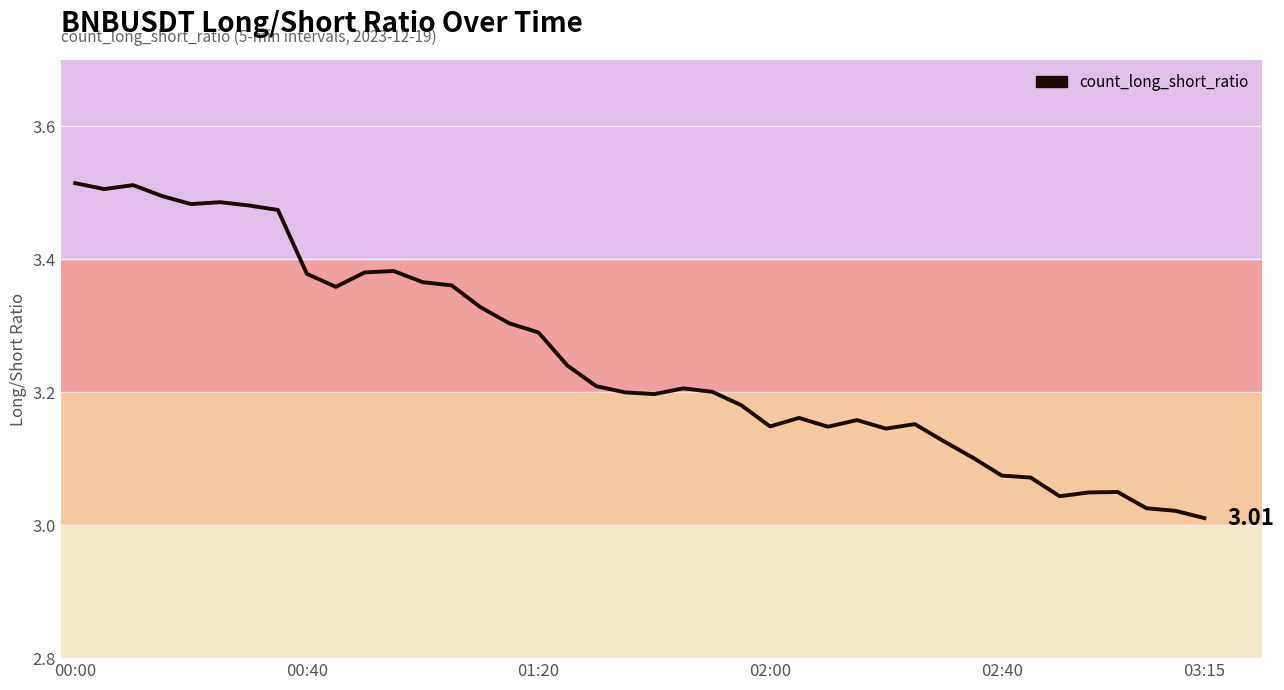

How many lines are shown in the chart?

1